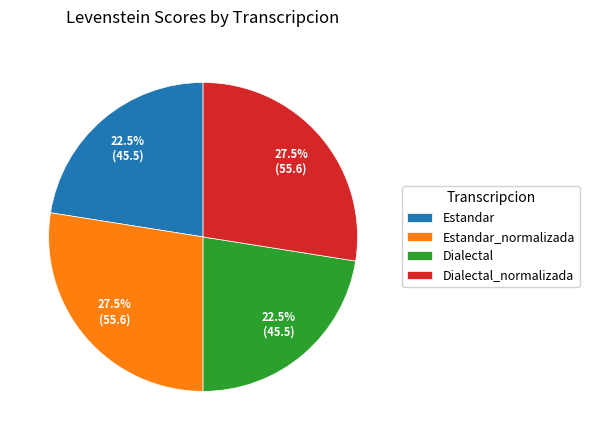

Is the sum of Dialectal and Estandar greater than half?

No